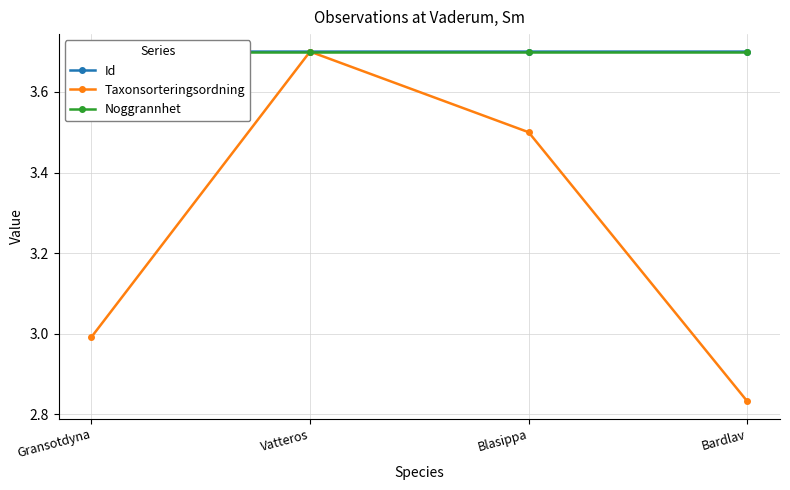

How many values in the Taxonsorteringsordning series exceed 3?

2